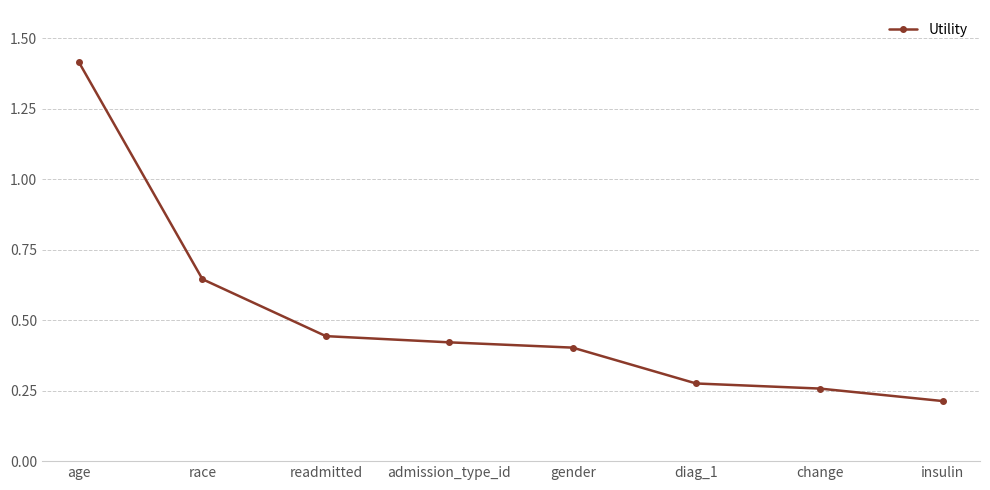

What is the label of the 3rd point from the right?

diag_1